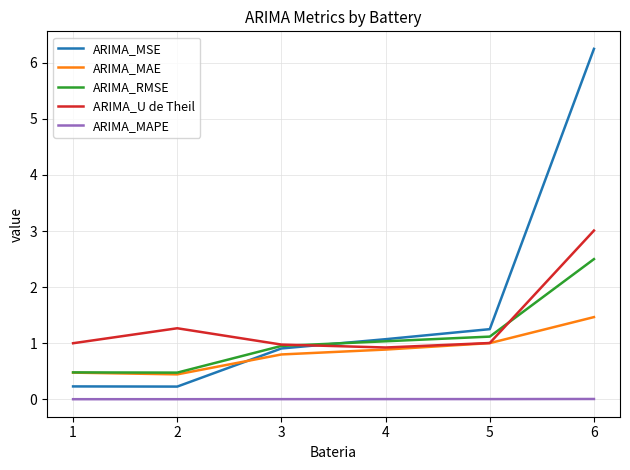

What is the average value of the ARIMA_RMSE series?

1.1